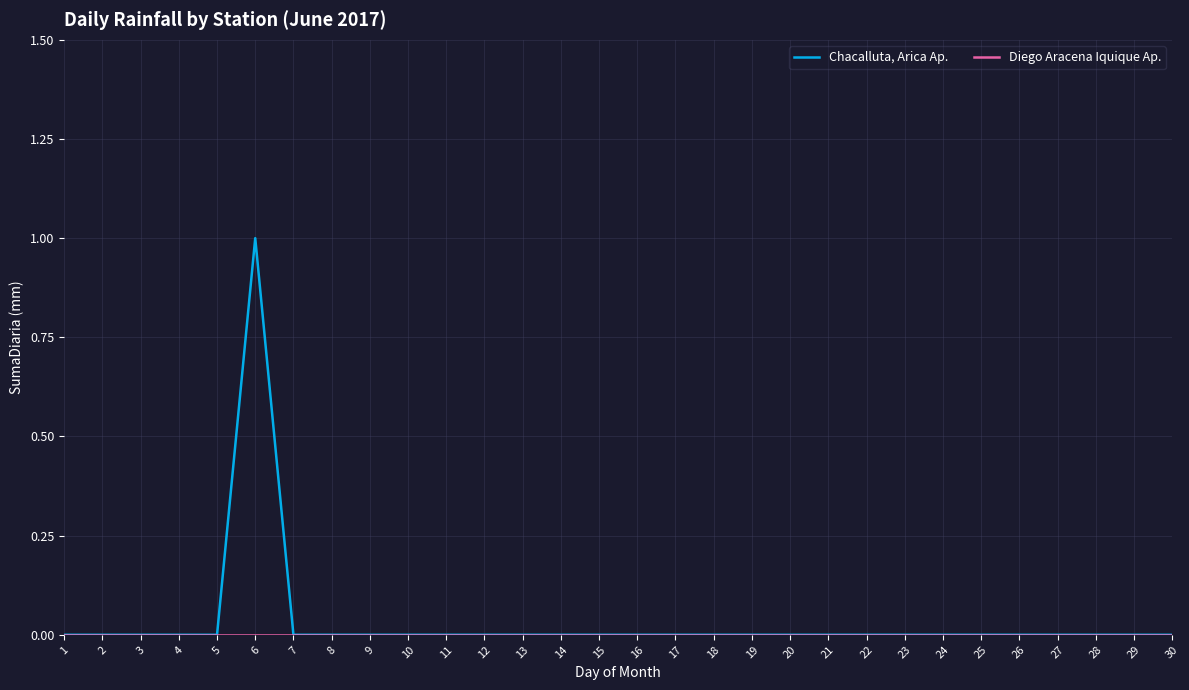

At which category is the sum across all series the highest?

6